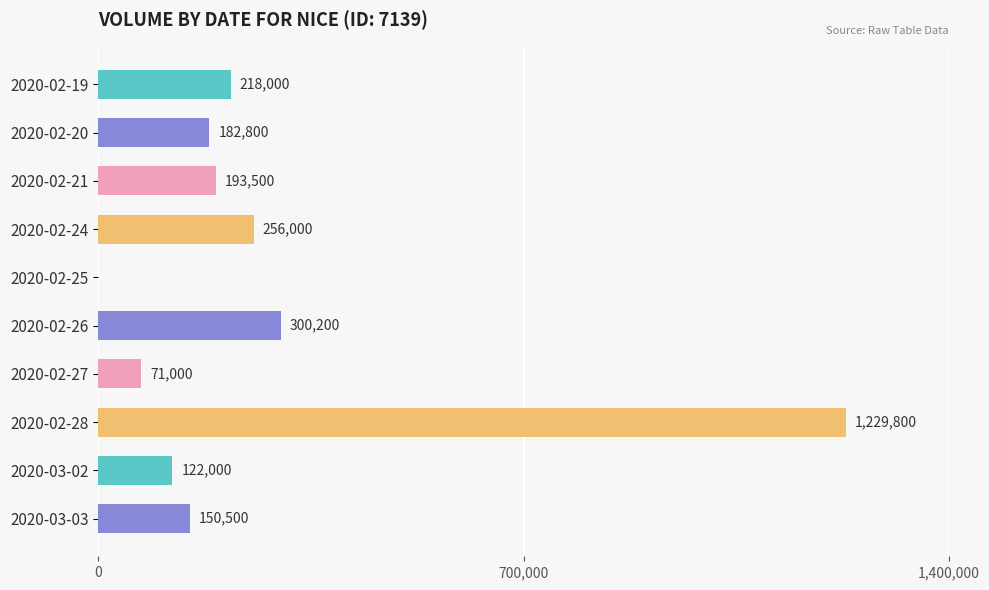

Between 2020-02-21 and 2020-02-24, which is larger?

2020-02-24